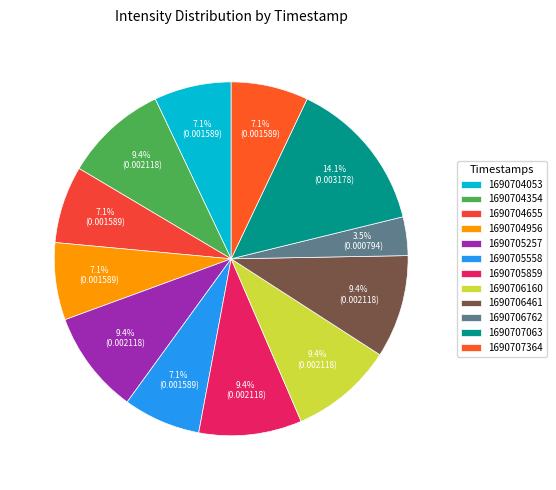

How many segments does this pie chart have?

12